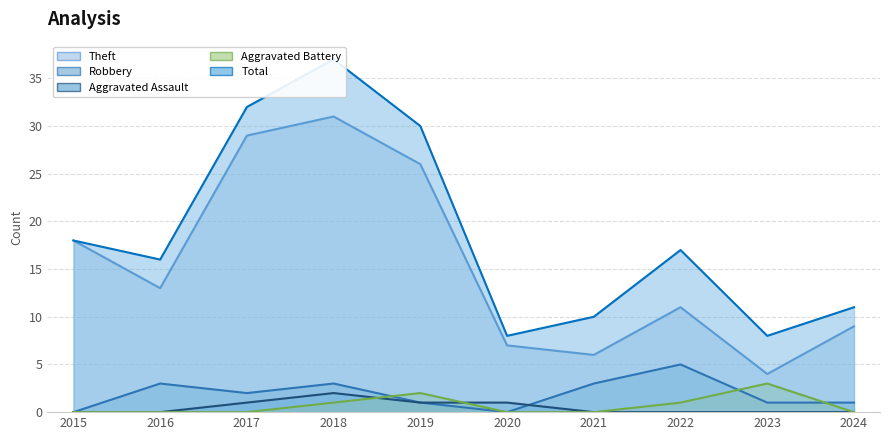

What is the difference between the highest and lowest values at 2017?

32